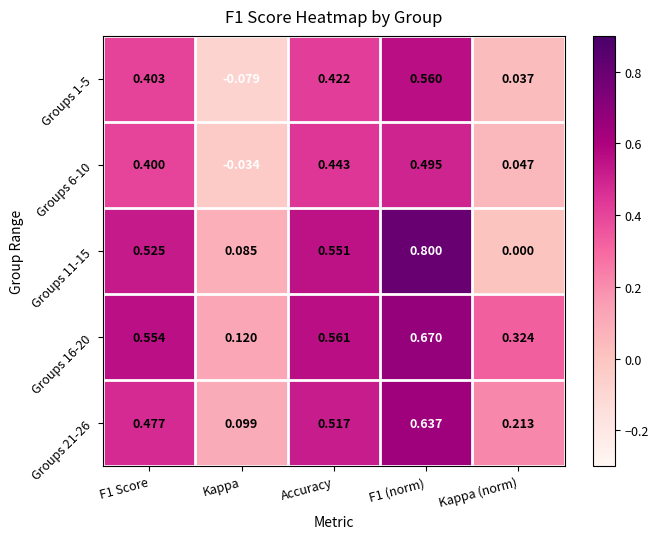

Is the value of Groups 16-20 at F1 Score greater than the value of Groups 21-26 at F1 Score?

Yes